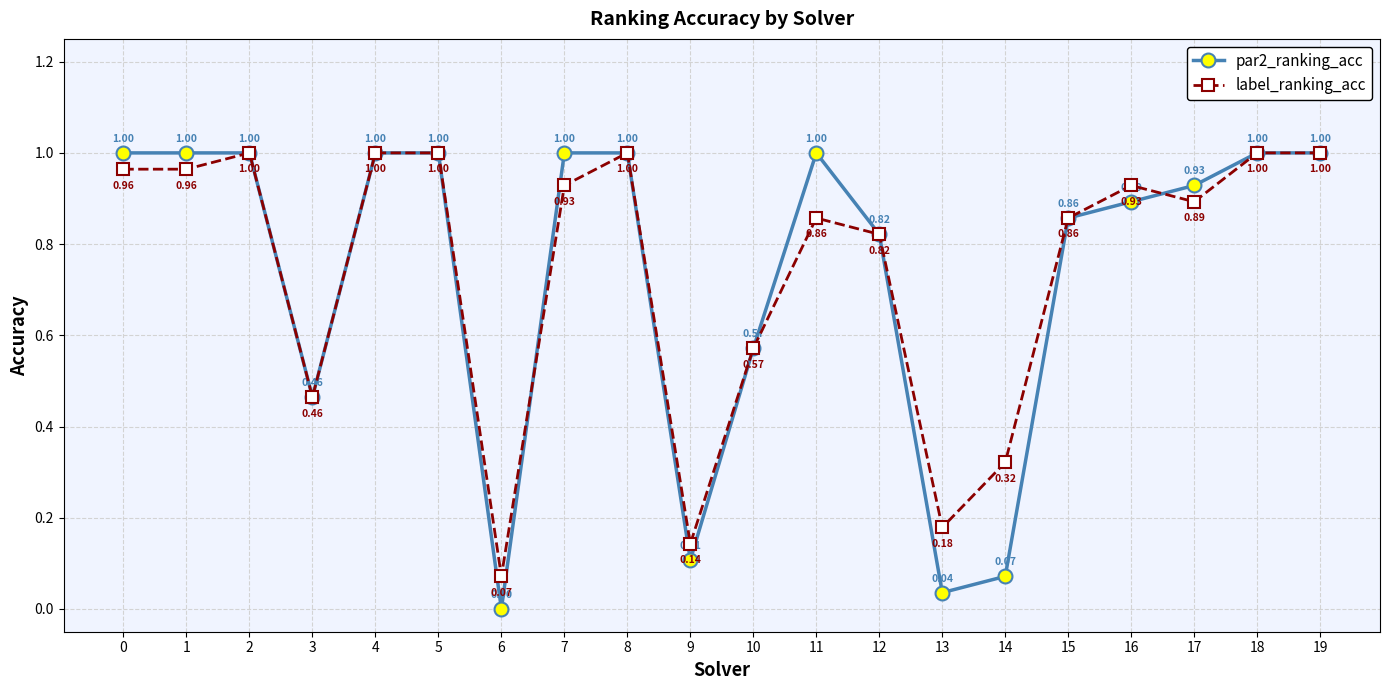

How many interior local valleys does the par2_ranking_acc series have?

4